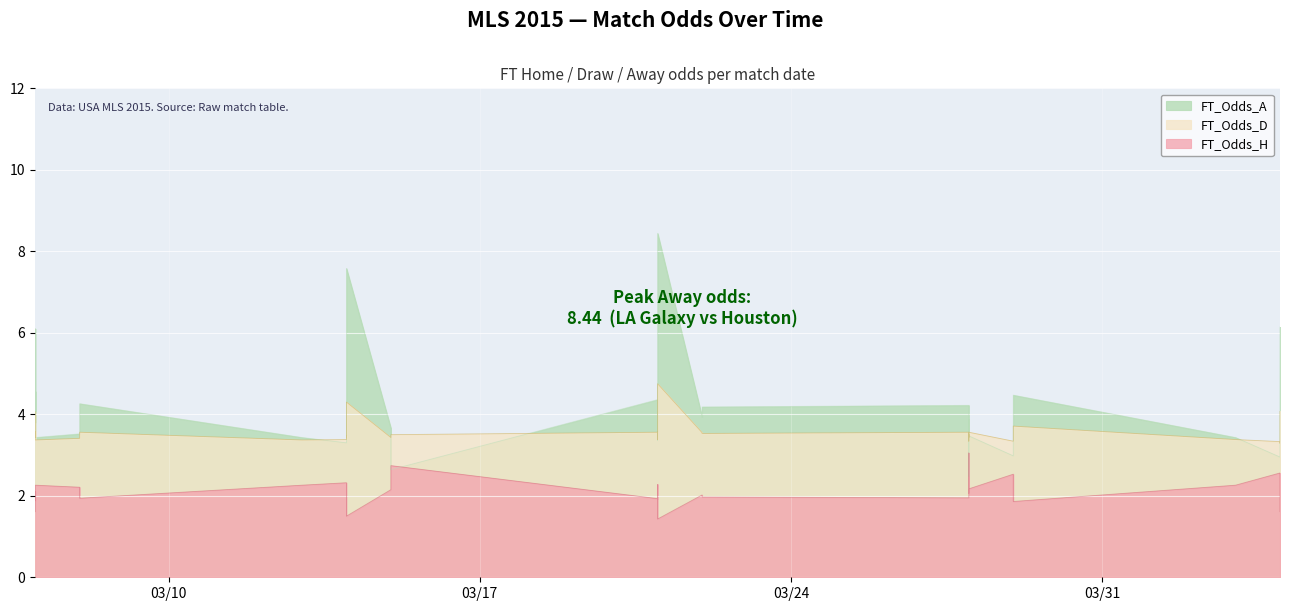

Where is the first local maximum for FT_Odds_A?

2015-03-07